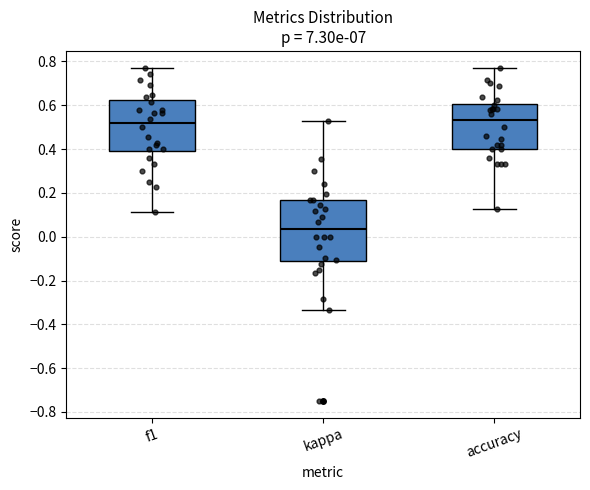

Comparing the boxes themselves (not the whiskers), which one is the tallest?

kappa